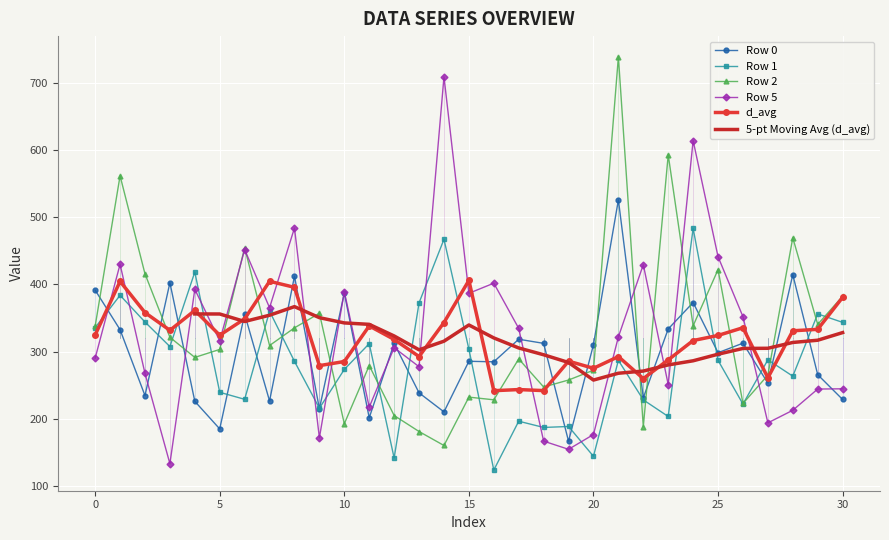

Which label corresponds to the largest value in the chart?

21